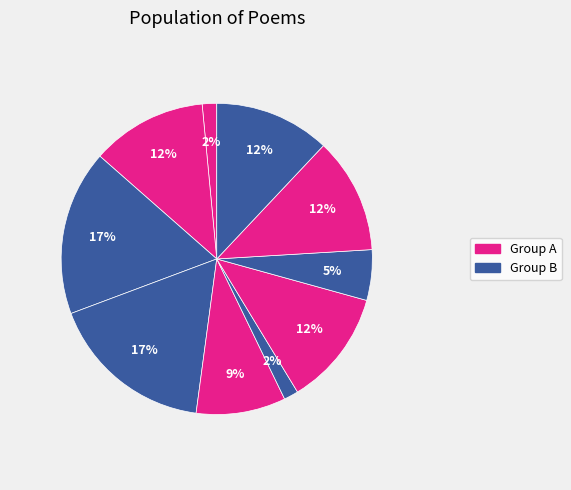

Is there any slice that represents more than half of the pie?

No